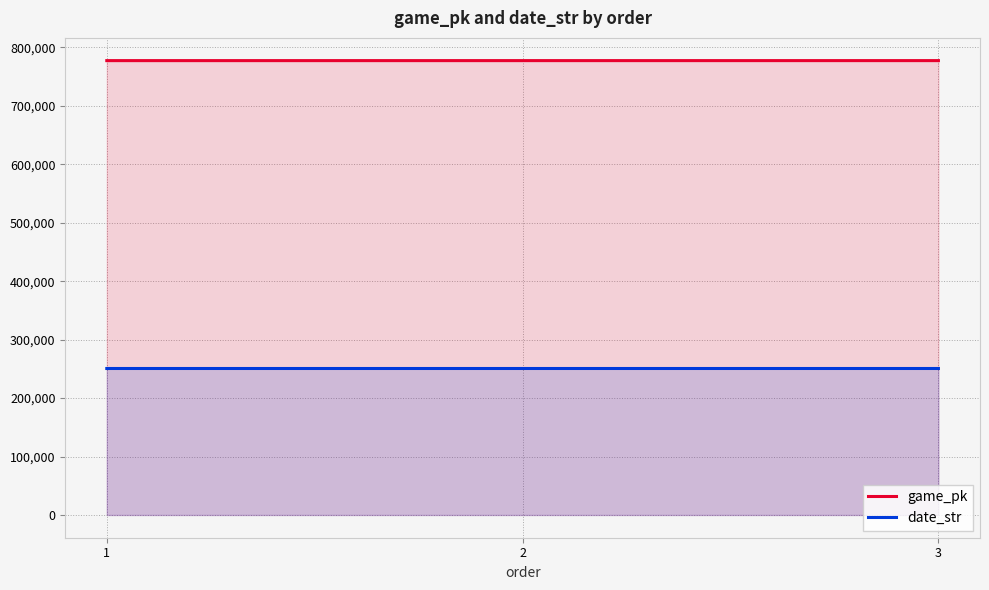

Does the chart have visible grid lines?

Yes